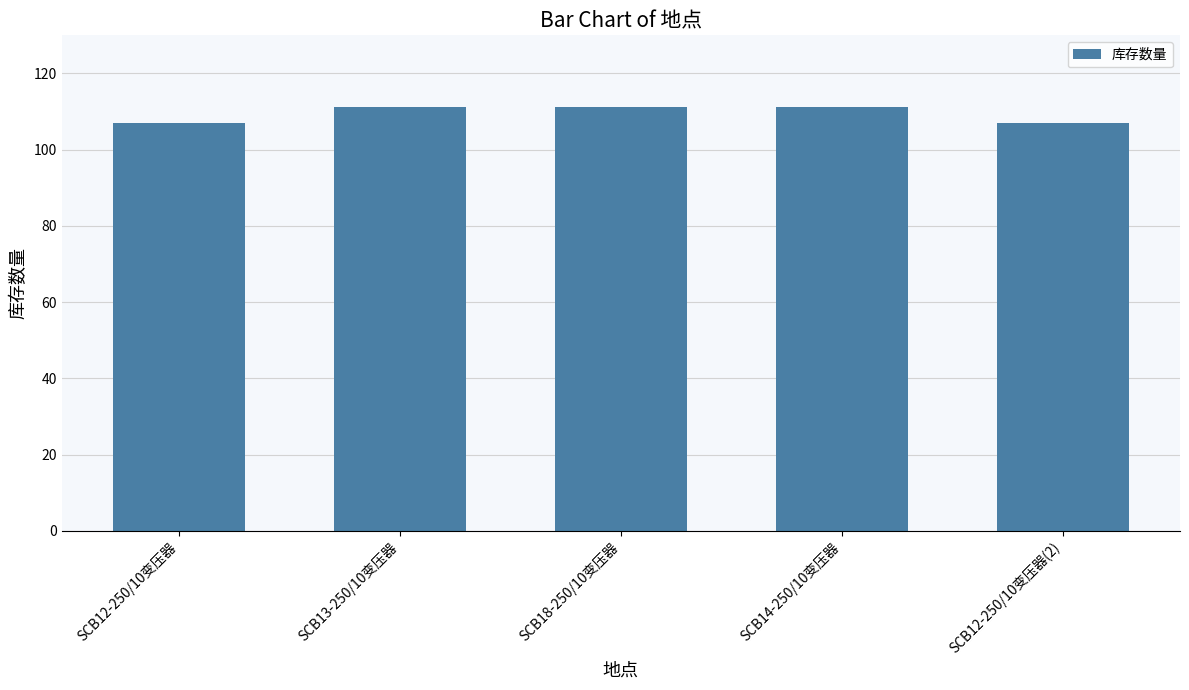

What is the difference between the maximum and minimum values?

4.2